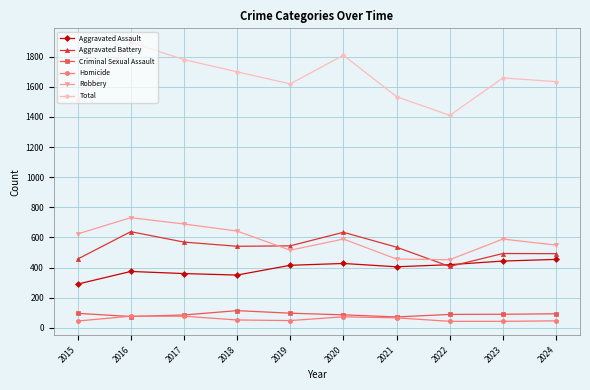

The Aggravated Battery series shows 569 at 2017. True or false?

True